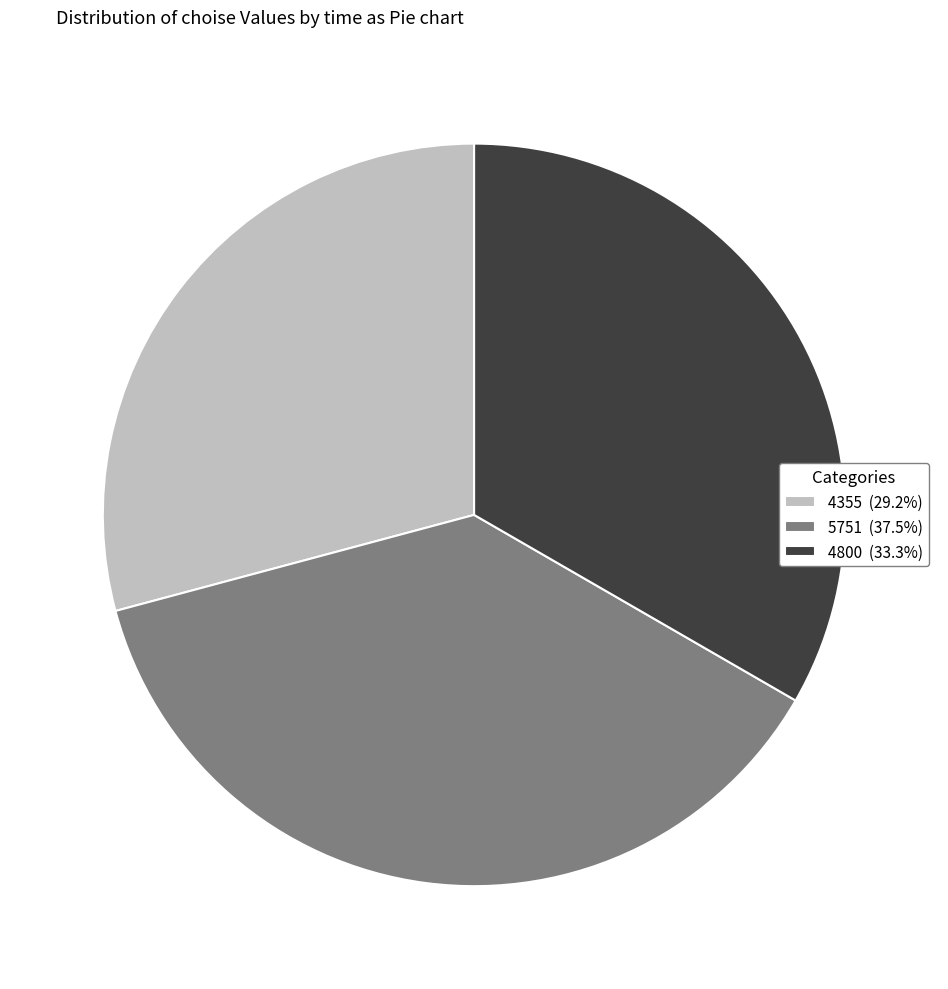

Rank the categories by value from highest to lowest.

5751, 4800, 4355